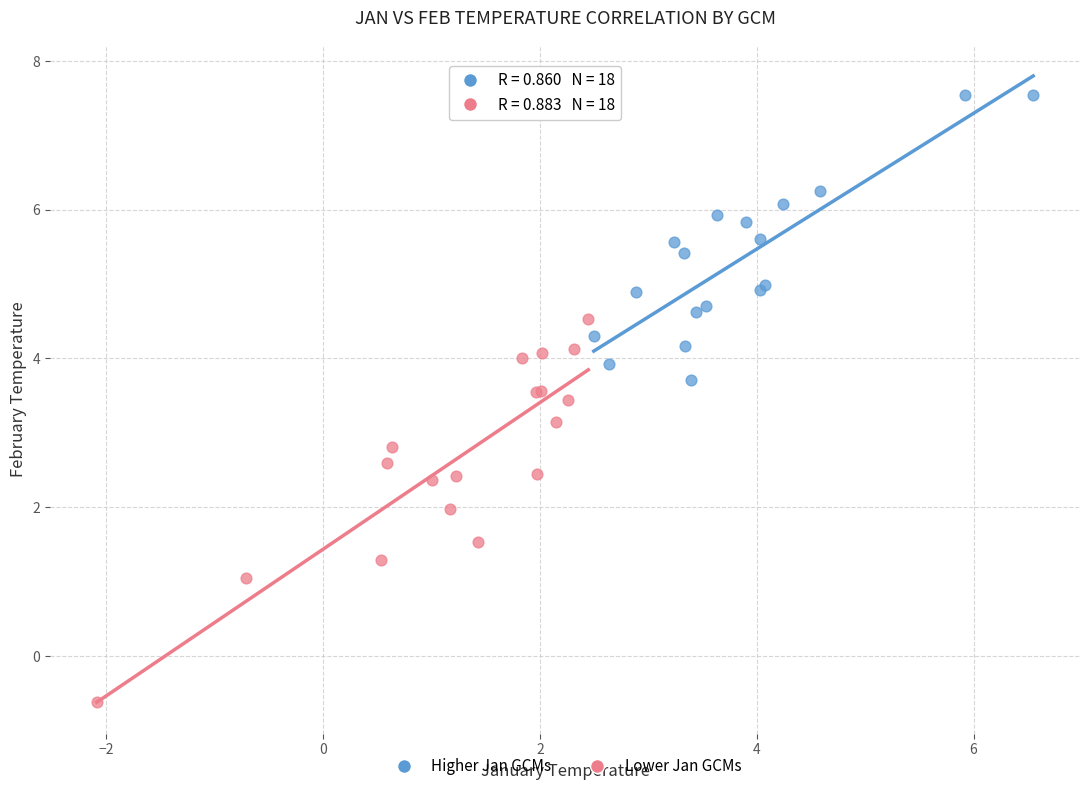

Which series has the largest Y range (max minus min)?

Lower Jan GCMs